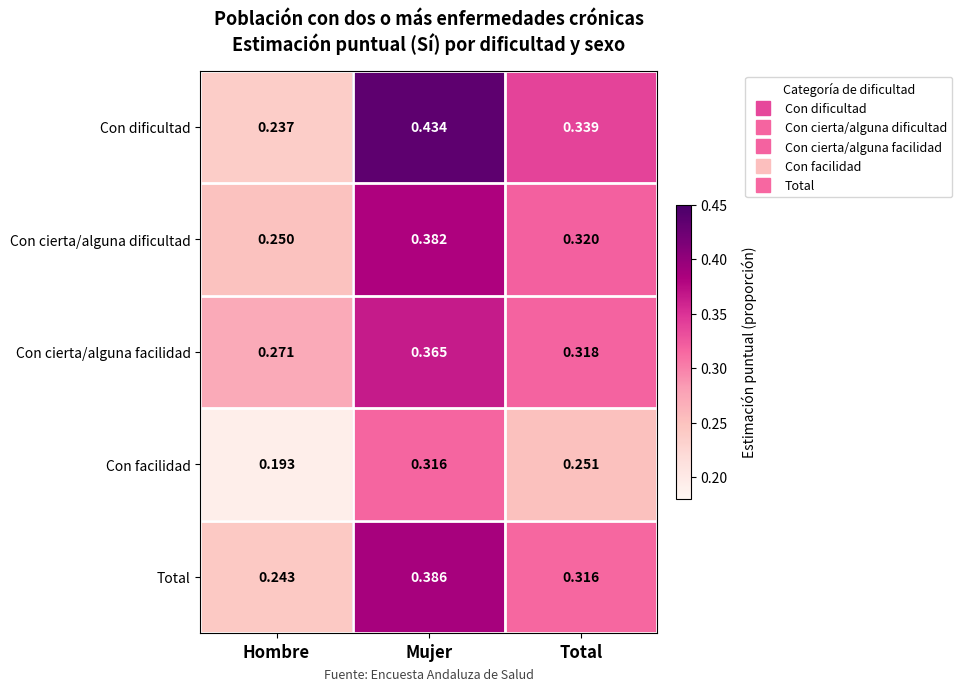

At which category is the sum across all series the highest?

Mujer